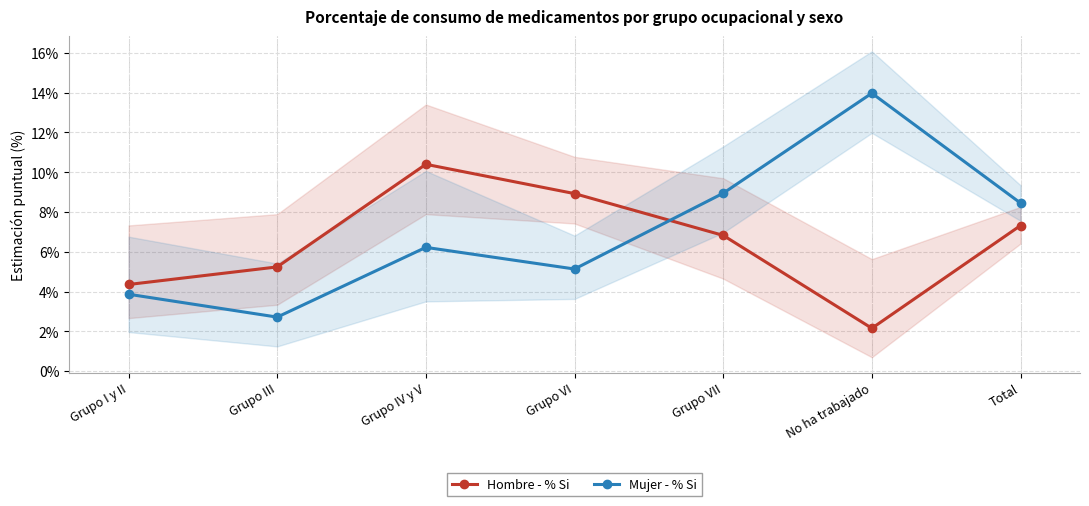

Which series has the largest total across all categories?

Mujer - % Si